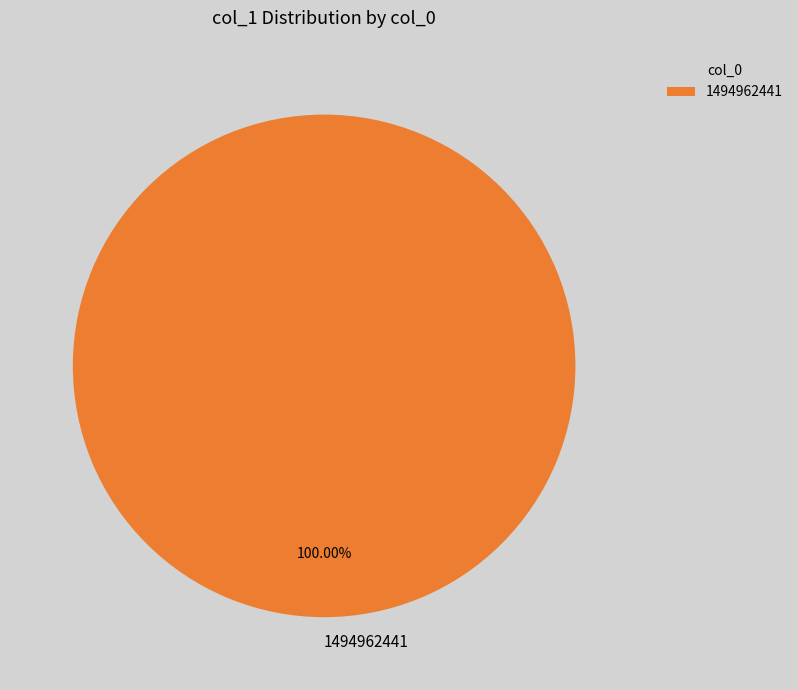

Count the number of slices in the pie.

1